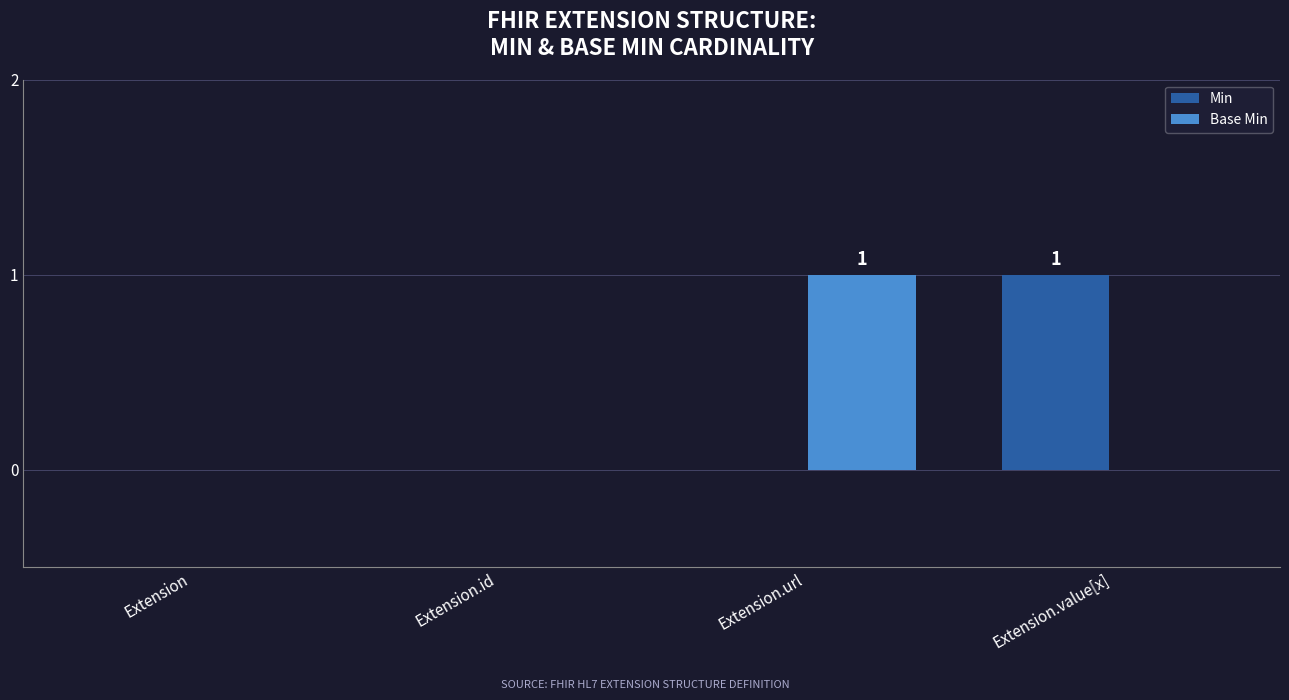

Which series changed the most between Extension and Extension.value[x]?

Min